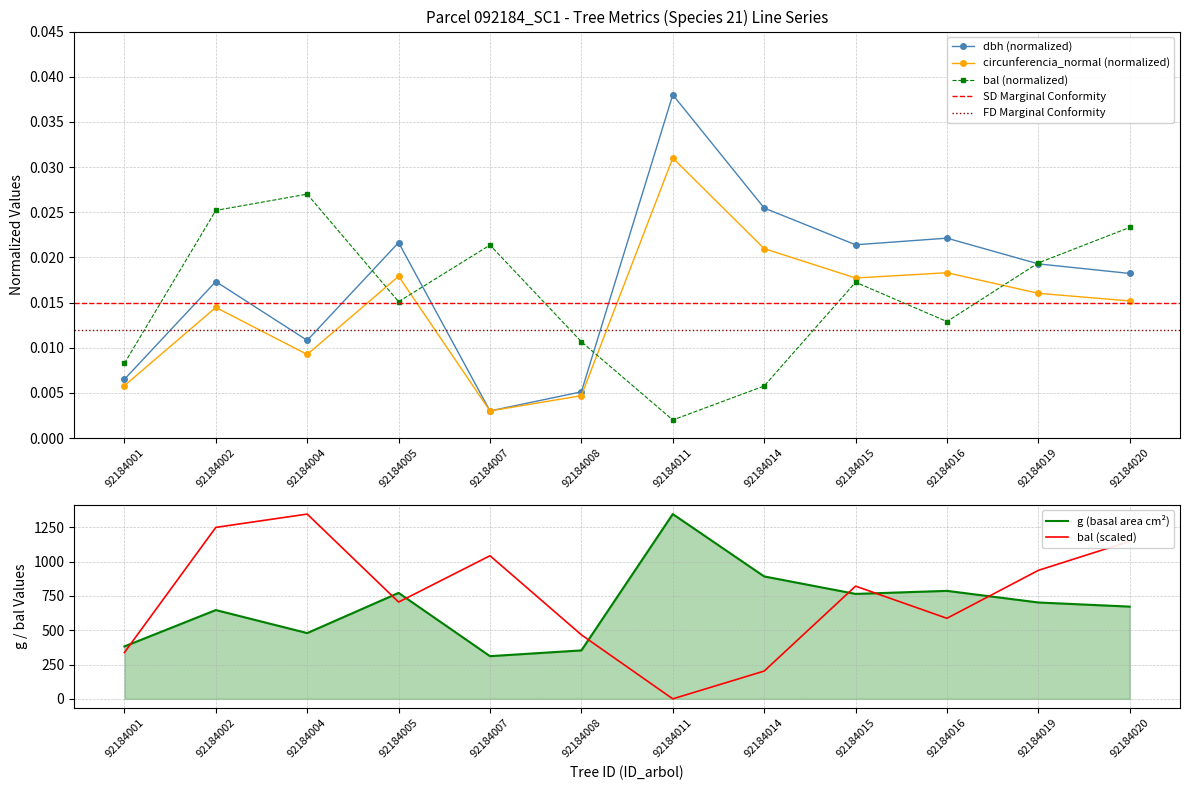

The g series shows 311.0 at 92184007. True or false?

True